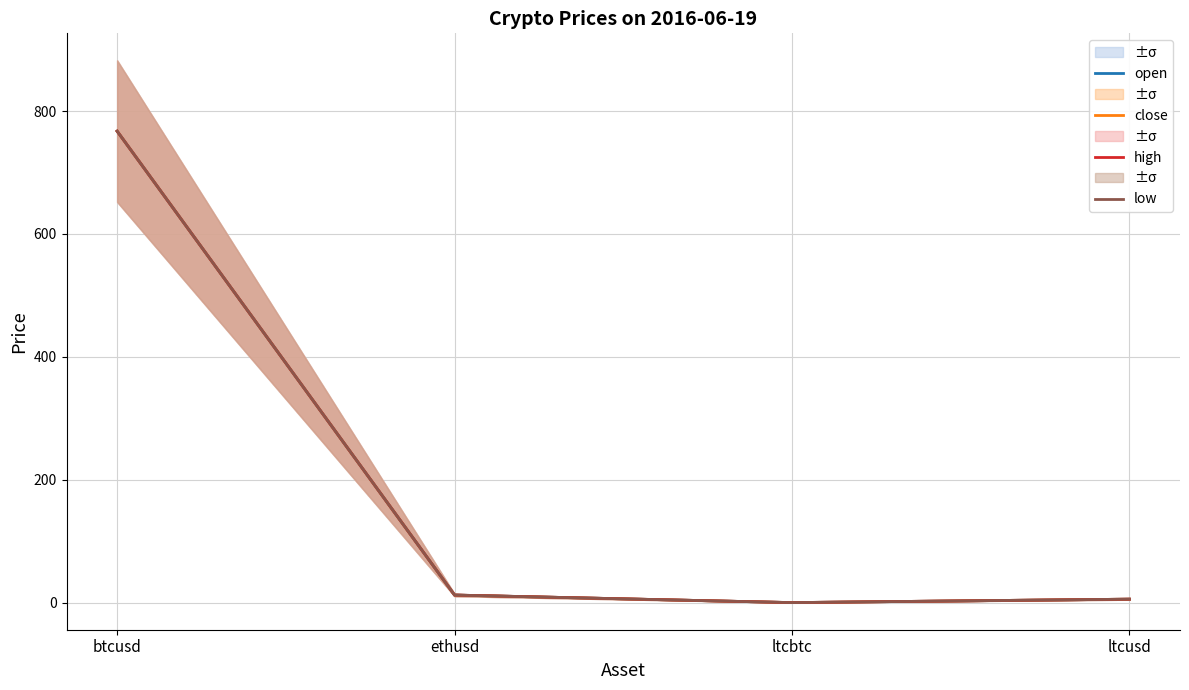

True or false: open and high cross at least once.

False